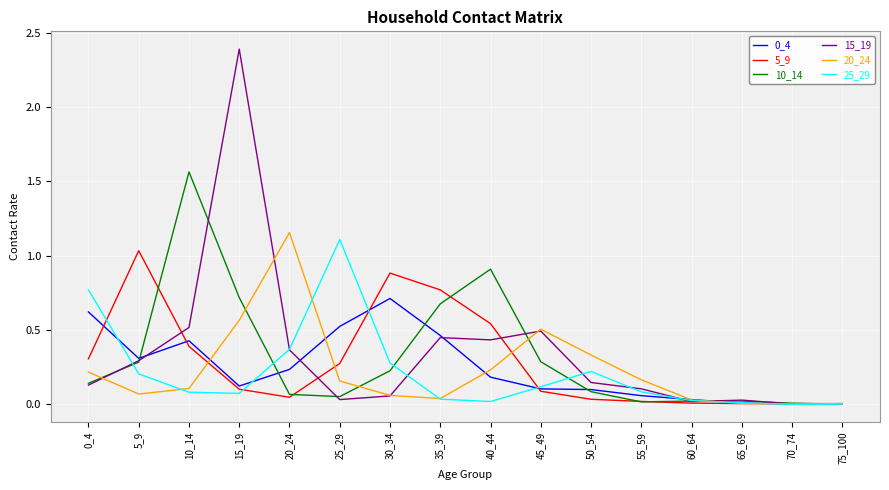

Which label corresponds to the largest value in the chart?

15_19